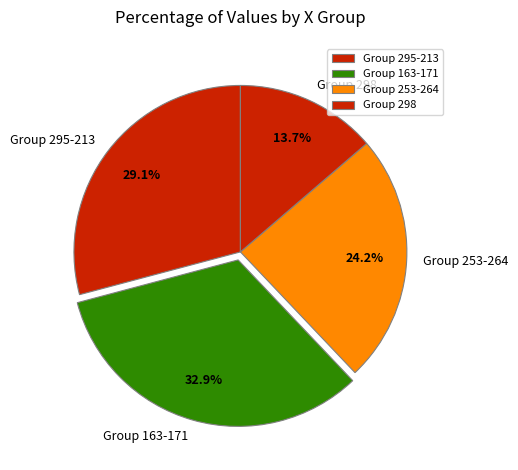

To the nearest percent, what is the difference between the largest and smallest slice percentages?

19%